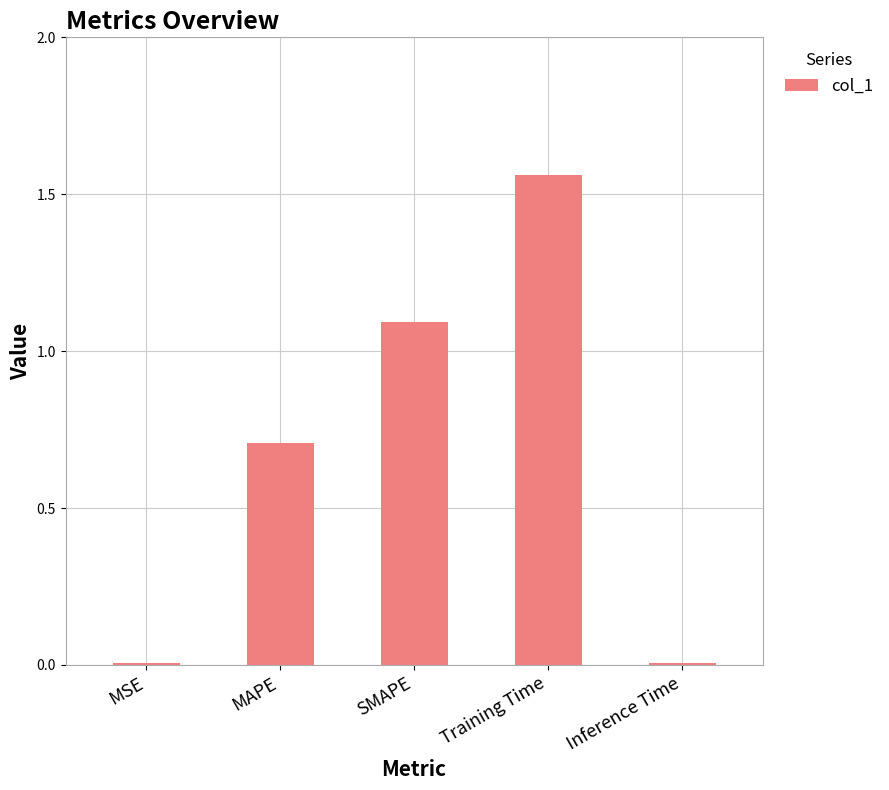

Between MSE and MAPE, which is larger?

MAPE